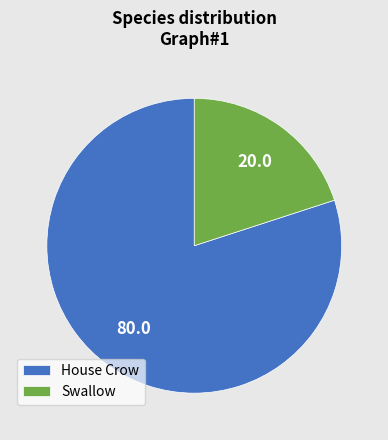

Rank the categories by value from lowest to highest.

Swallow, House Crow